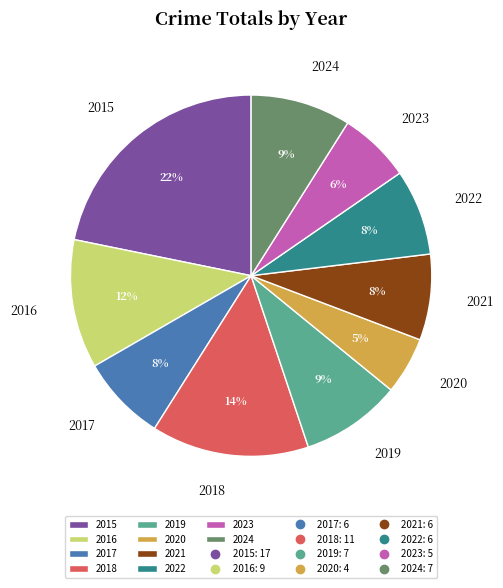

Do 2017 and 2019 together represent more than half of the pie?

No